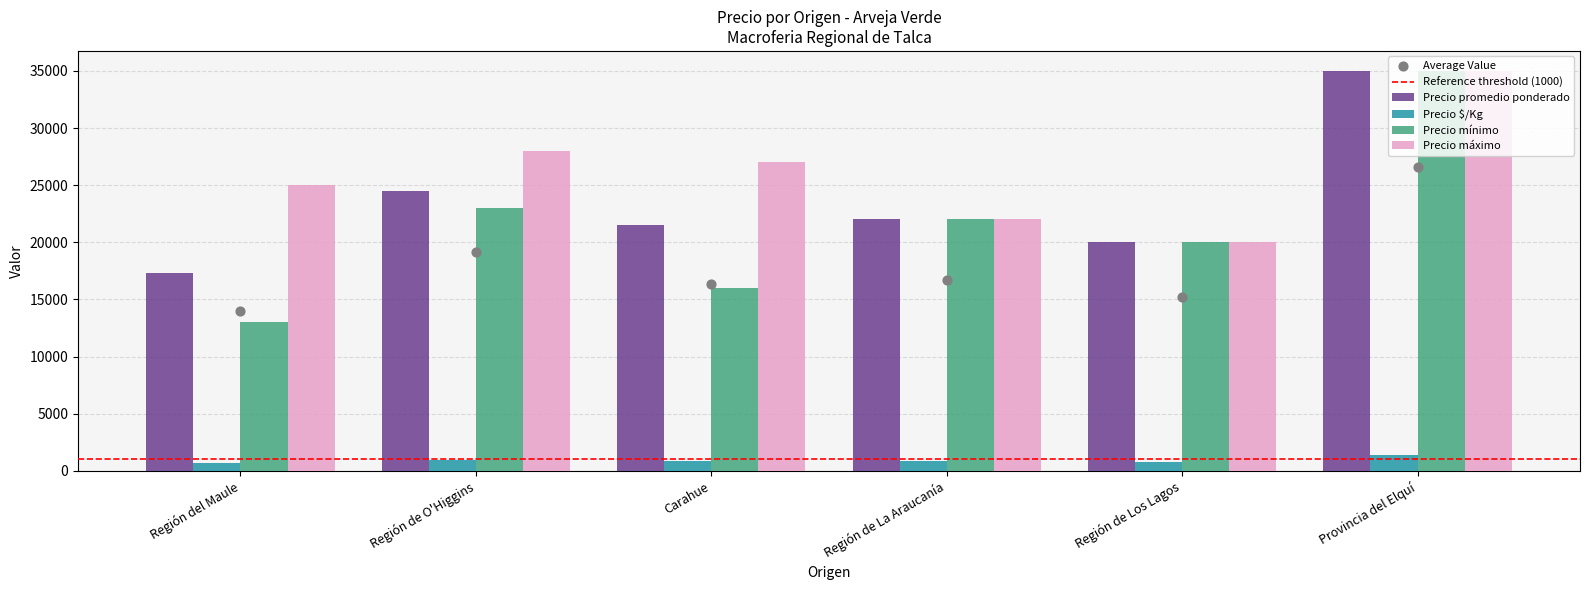

Is the value of Precio máximo at Provincia del Elquí greater than the value of Precio promedio ponderado at Carahue?

Yes